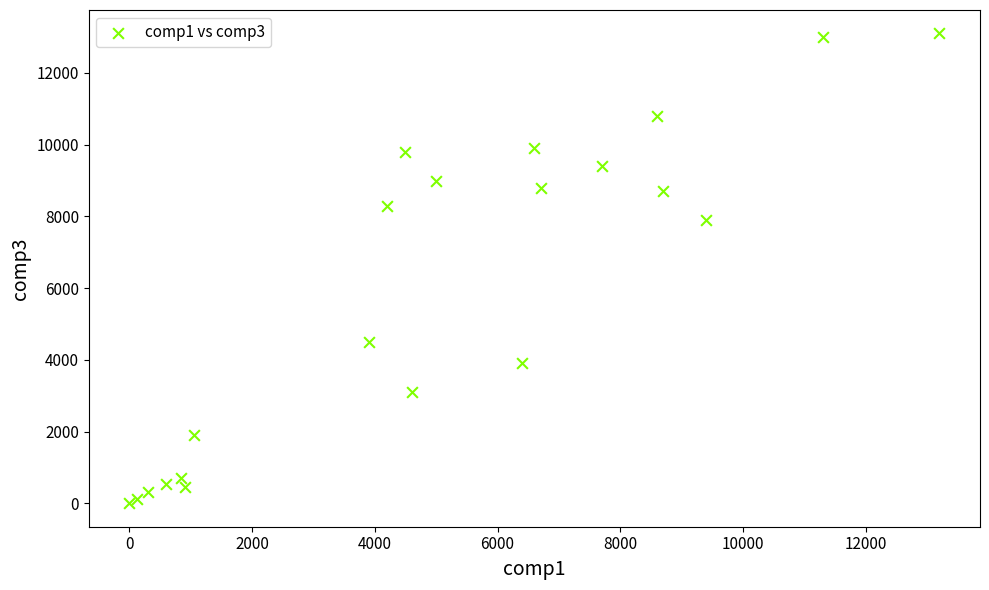

What Y value in the scatter plot is closest to 6550?

7900